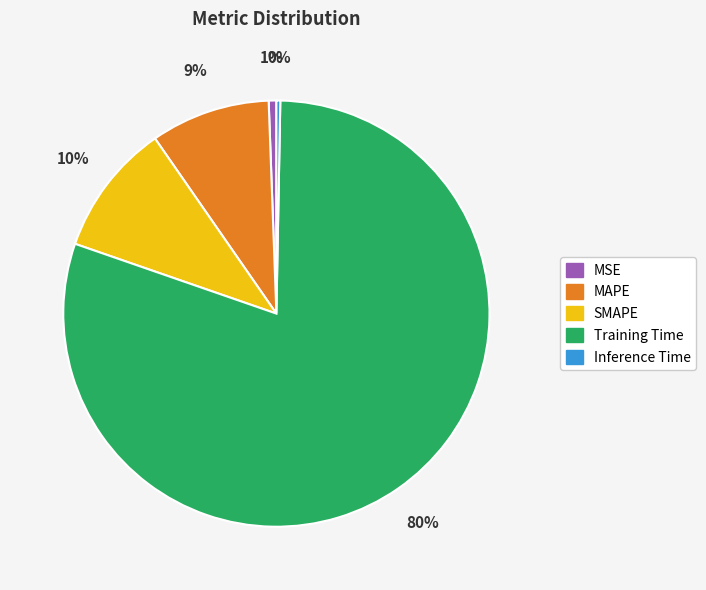

To the nearest percent, what is the average slice percentage?

20%